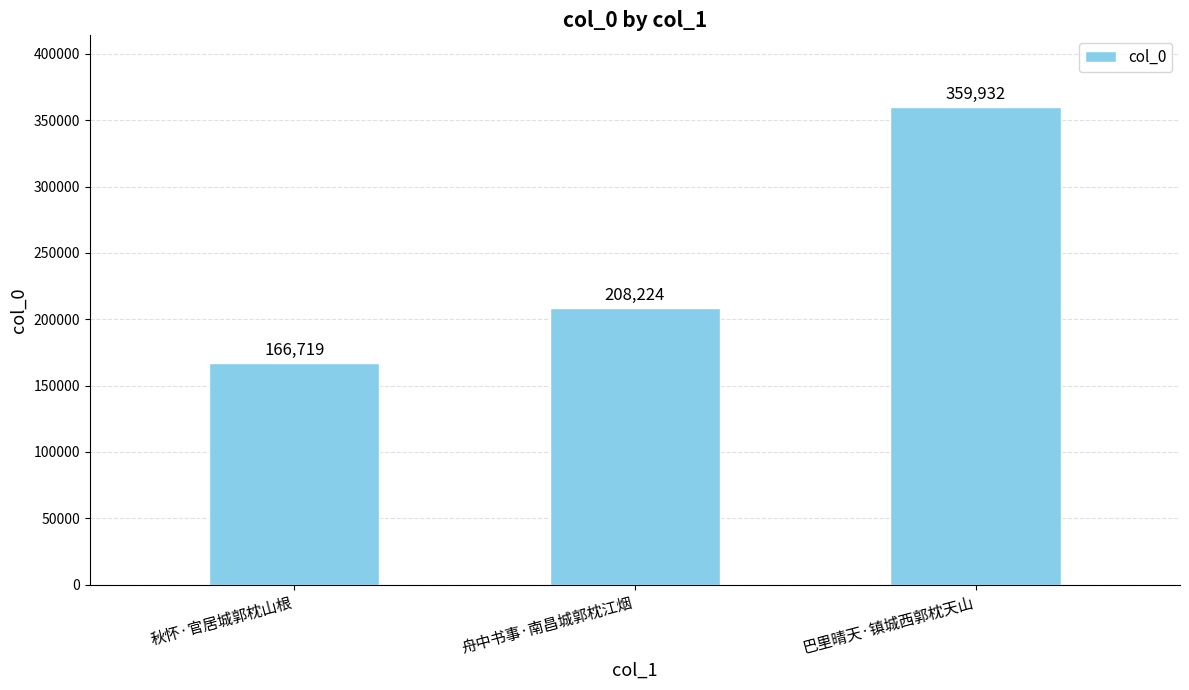

What is the ratio of the value at 巴里晴天·镇城西郭枕天山 to the value at 舟中书事·南昌城郭枕江烟?

1.7